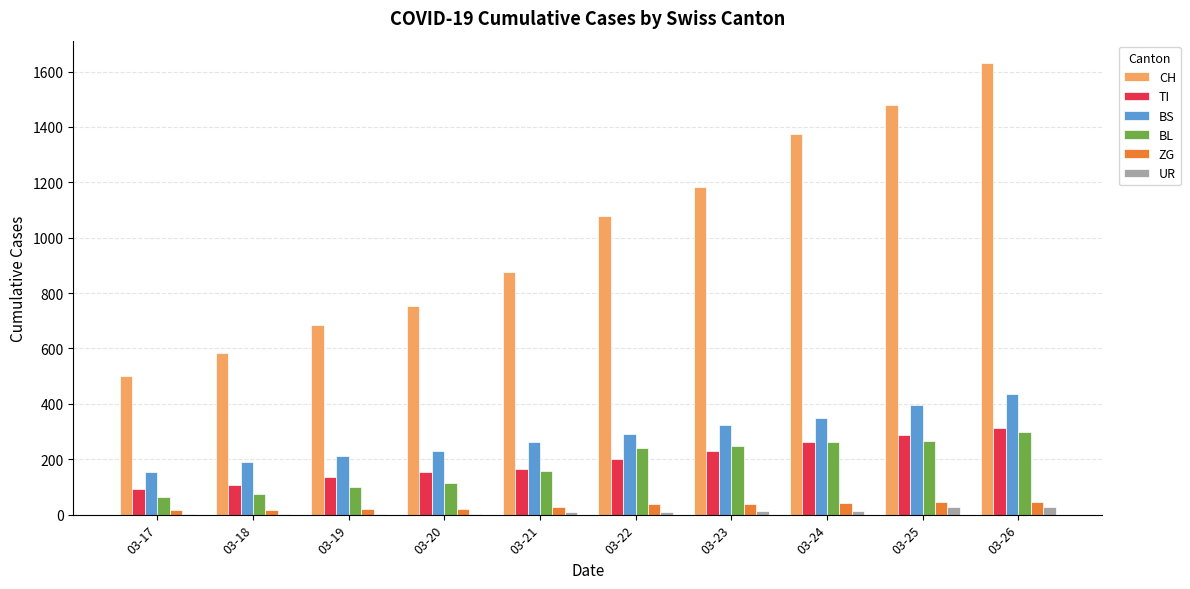

Is the value of BS at 03-24 greater than the value of ZG at 03-25?

Yes